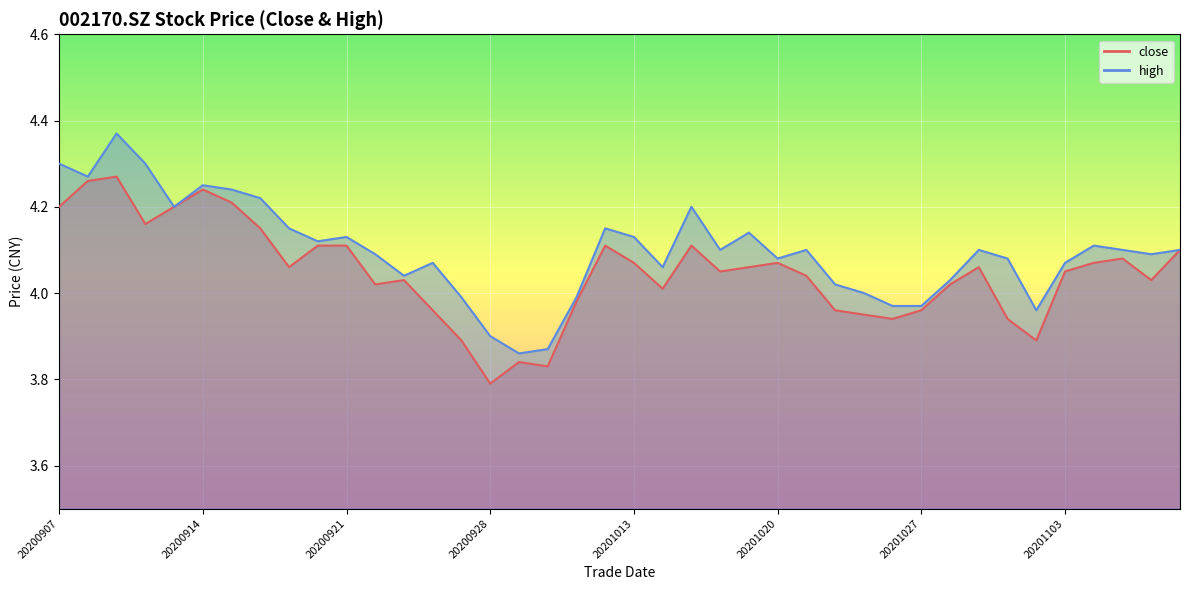

True or false: close and high cross at least once.

False